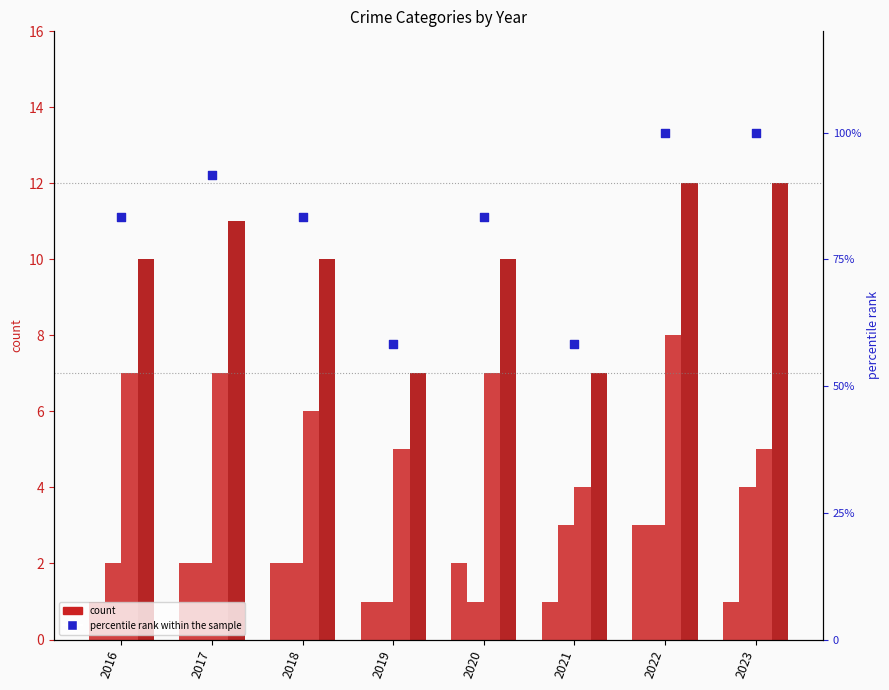

Which series contains the highest Y value?

percentile rank within the sample